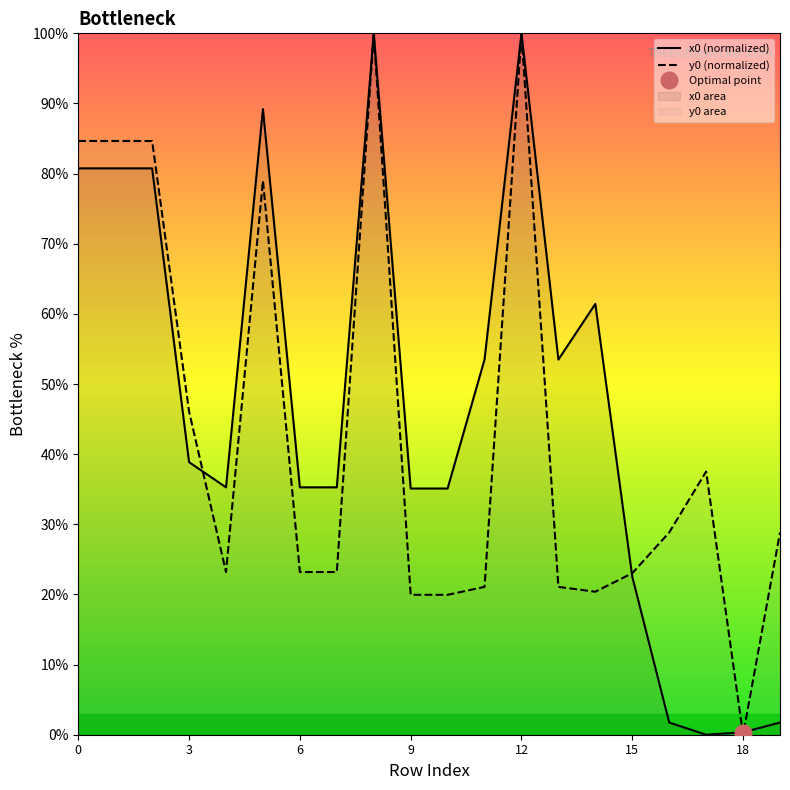

Does the chart have visible grid lines?

No